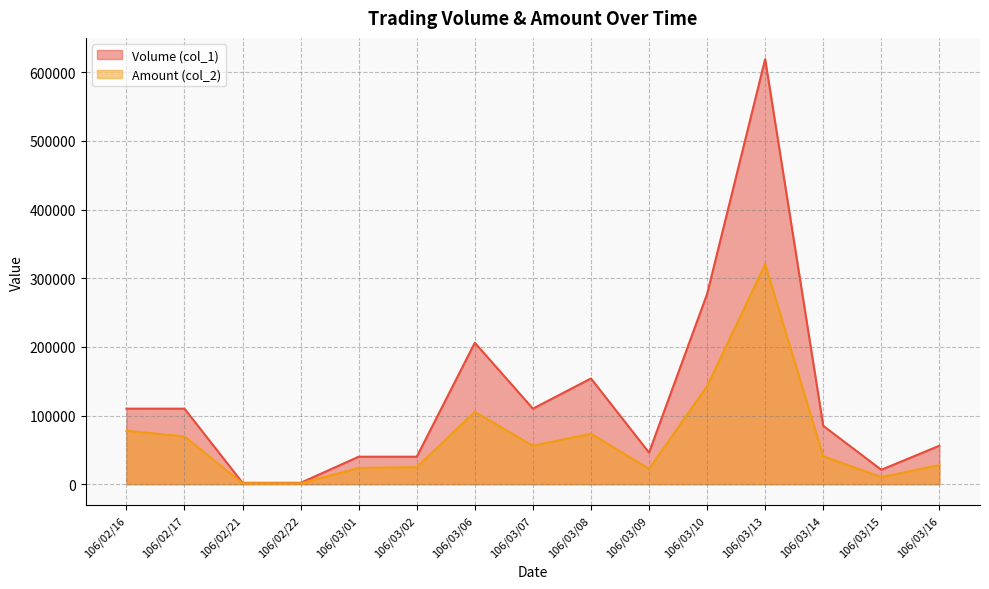

At how many categories does at least one series exceed 207781?

2